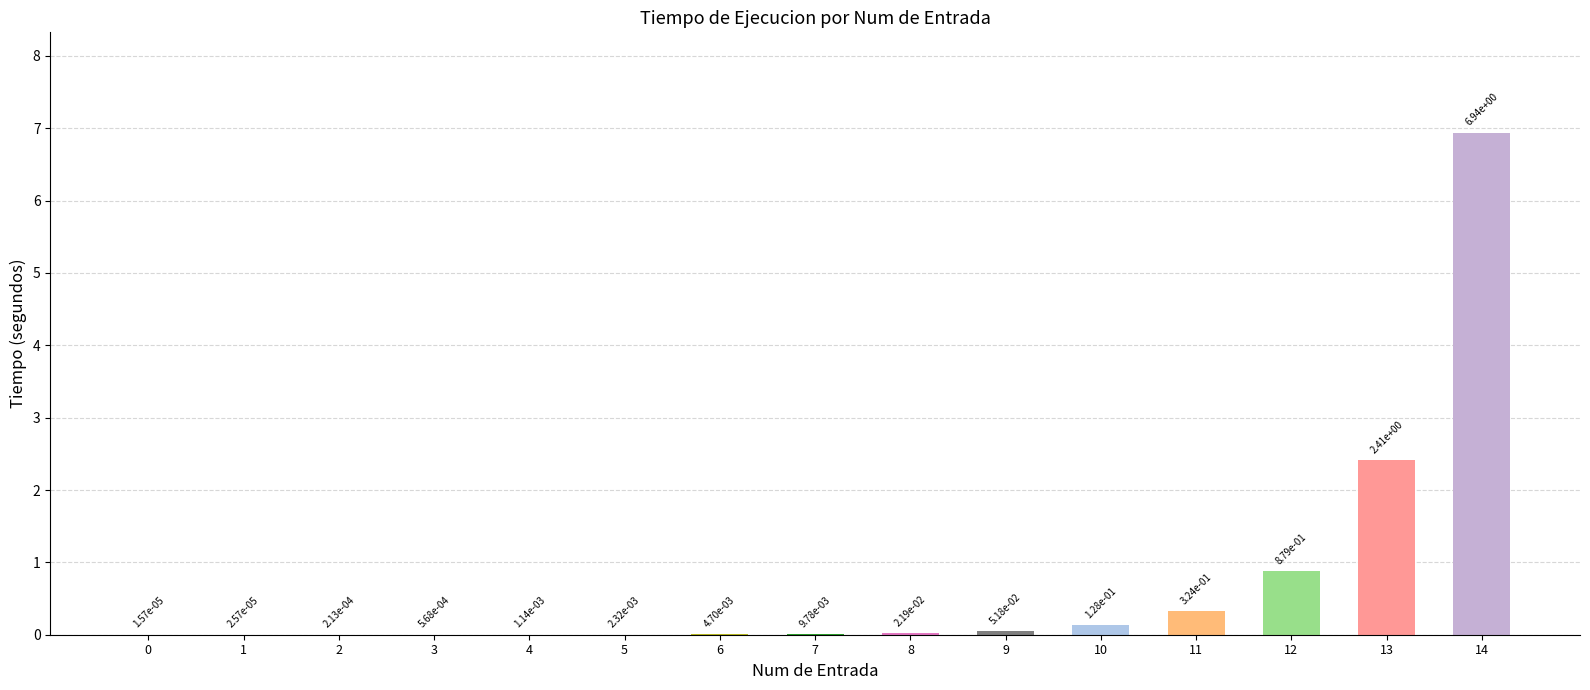

What is the value of the 10th bar from the left?

0.1